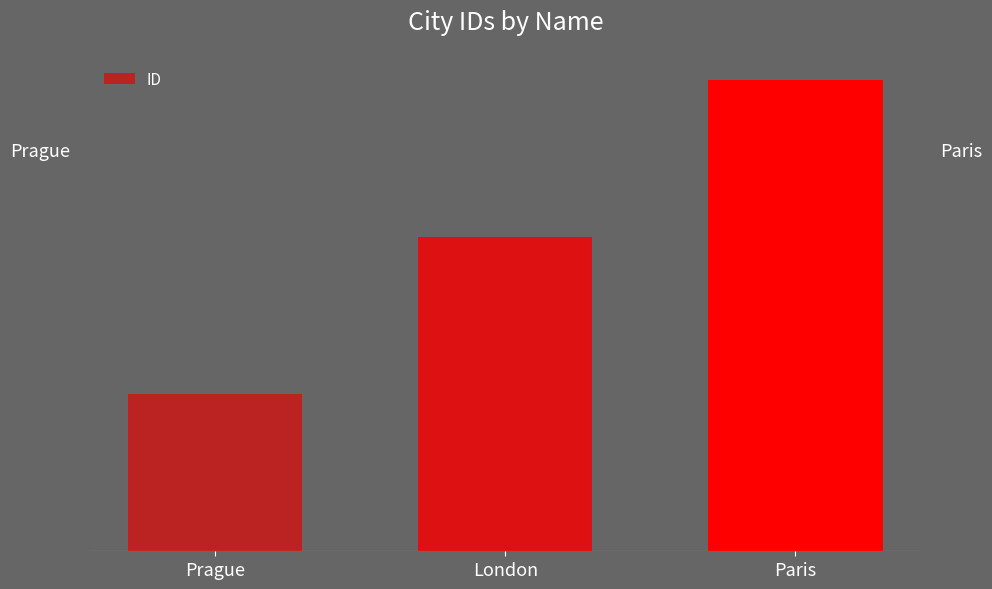

Reading left to right, list all the values displayed in this chart.

Prague=1	London=2	Paris=3